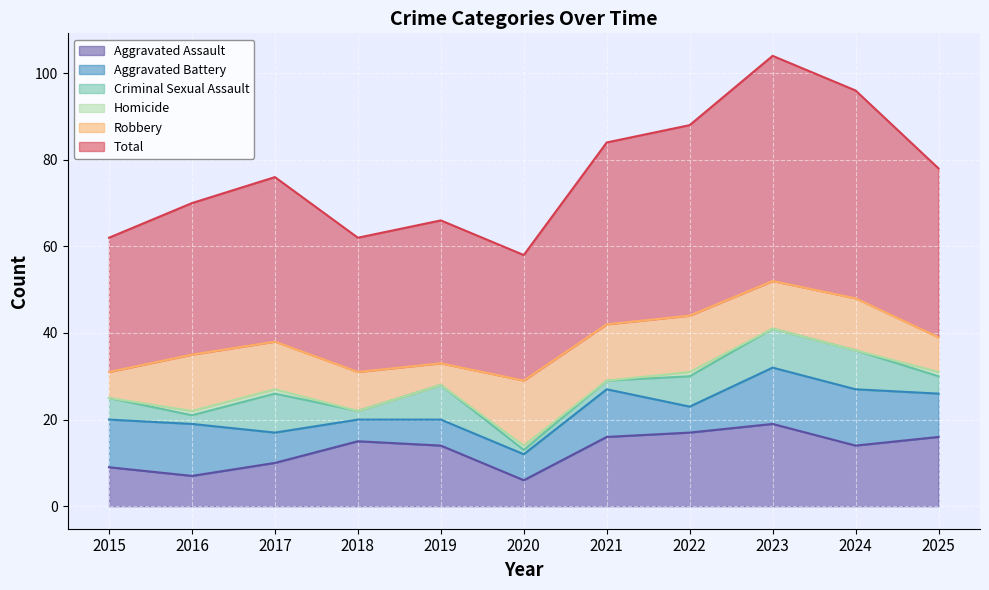

At which label does Homicide reach its peak?

2016